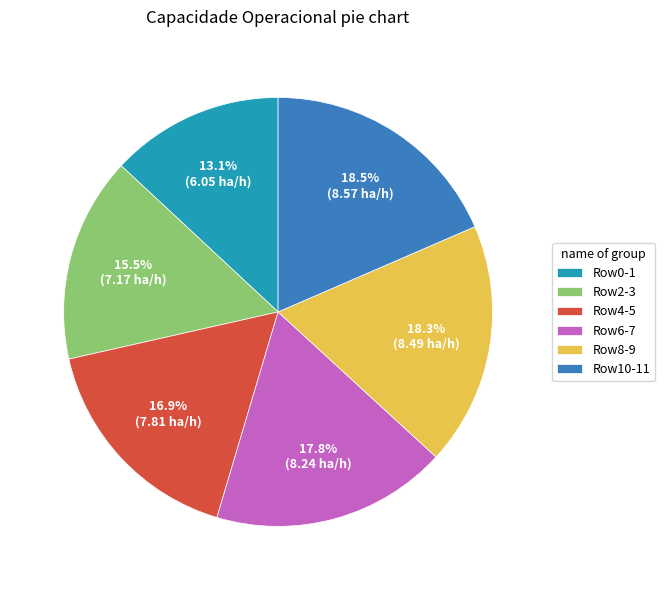

Is there a majority slice in this chart?

No